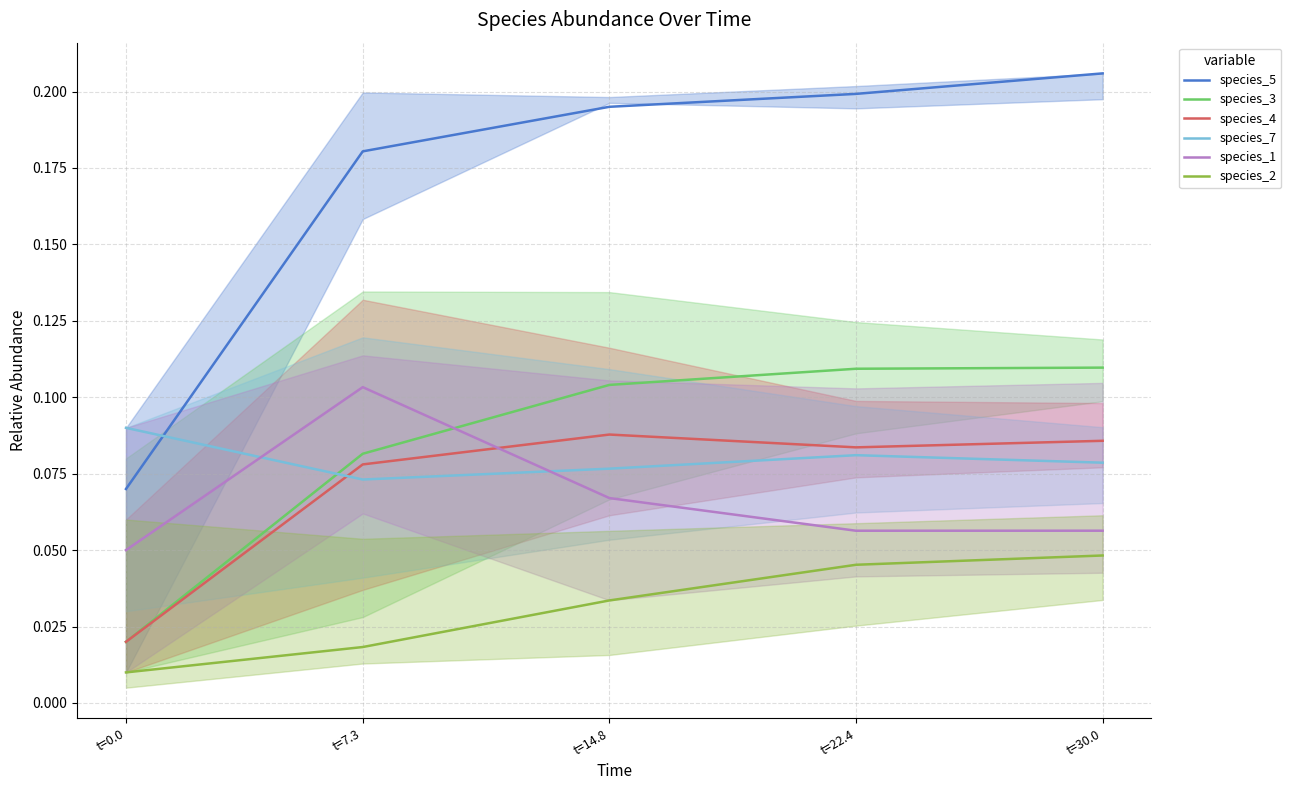

Rank the series at t=22.4 from highest to lowest value.

species_5, species_3, species_4, species_7, species_1, species_2